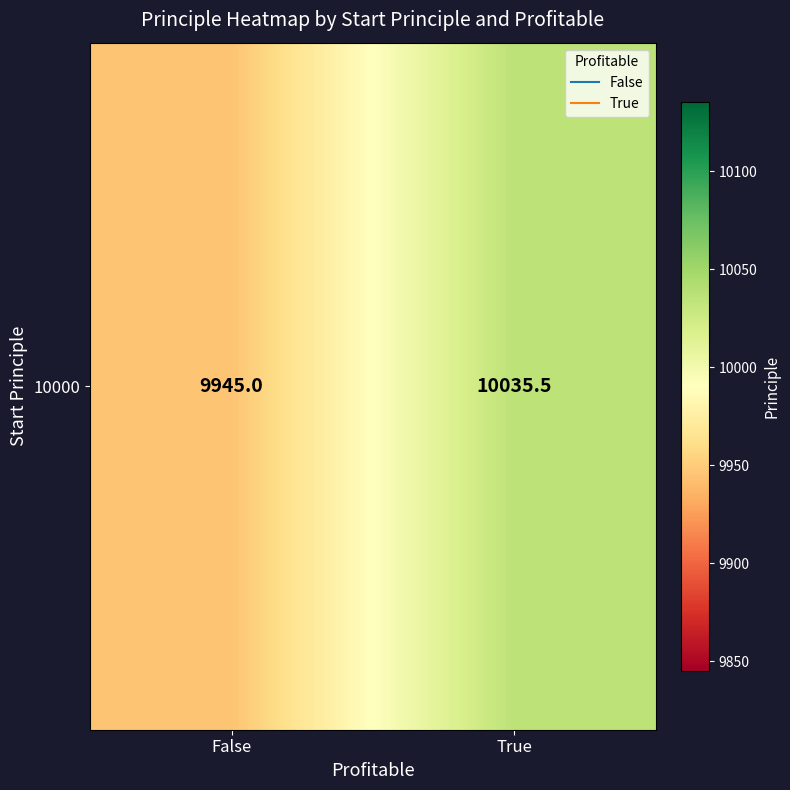

What is the sum of all values?

19980.5